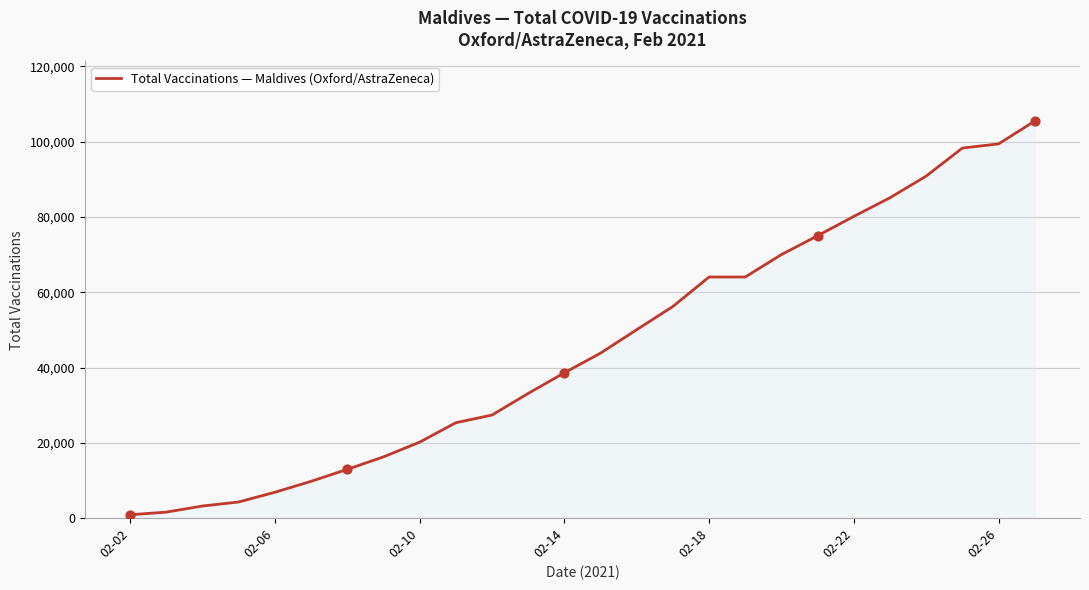

What is the maximum value shown in the chart?

105492